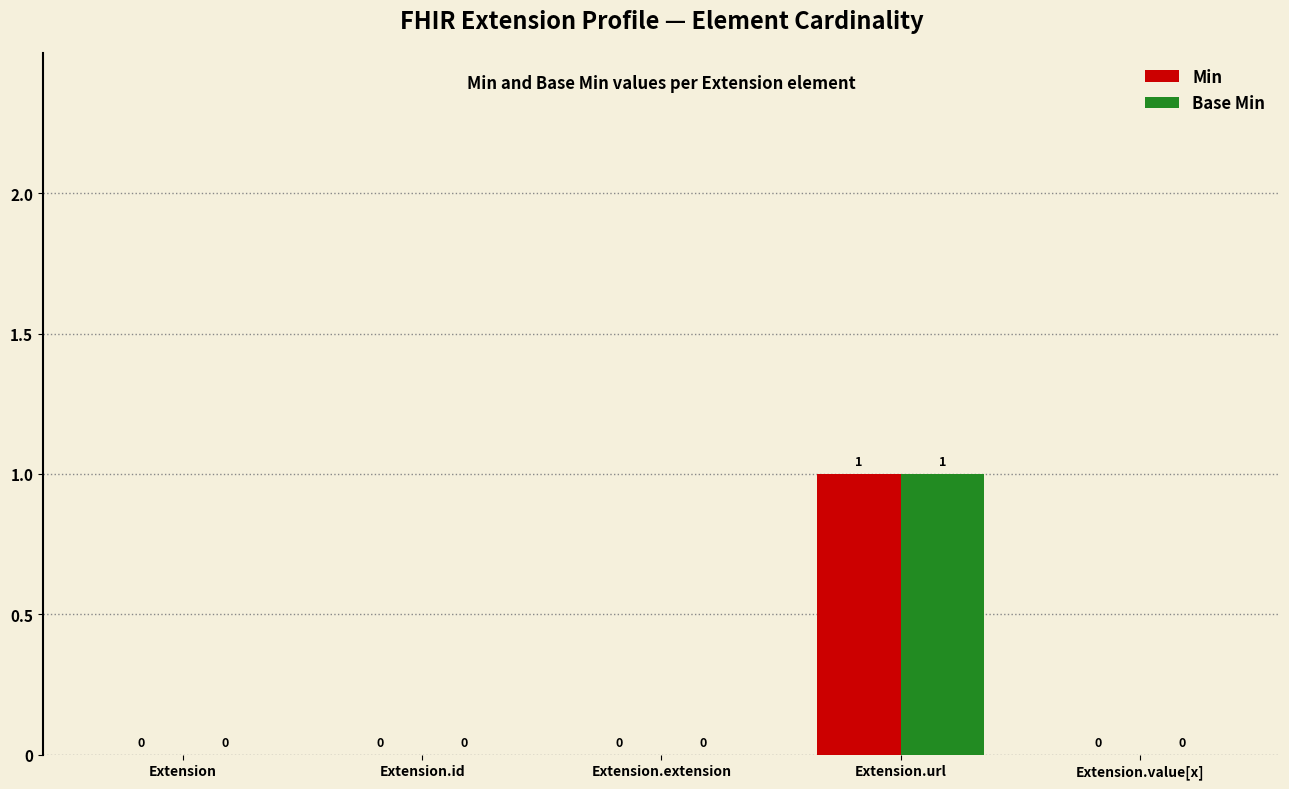

True or false: Base Min has a value of 0 at Extension.extension.

True